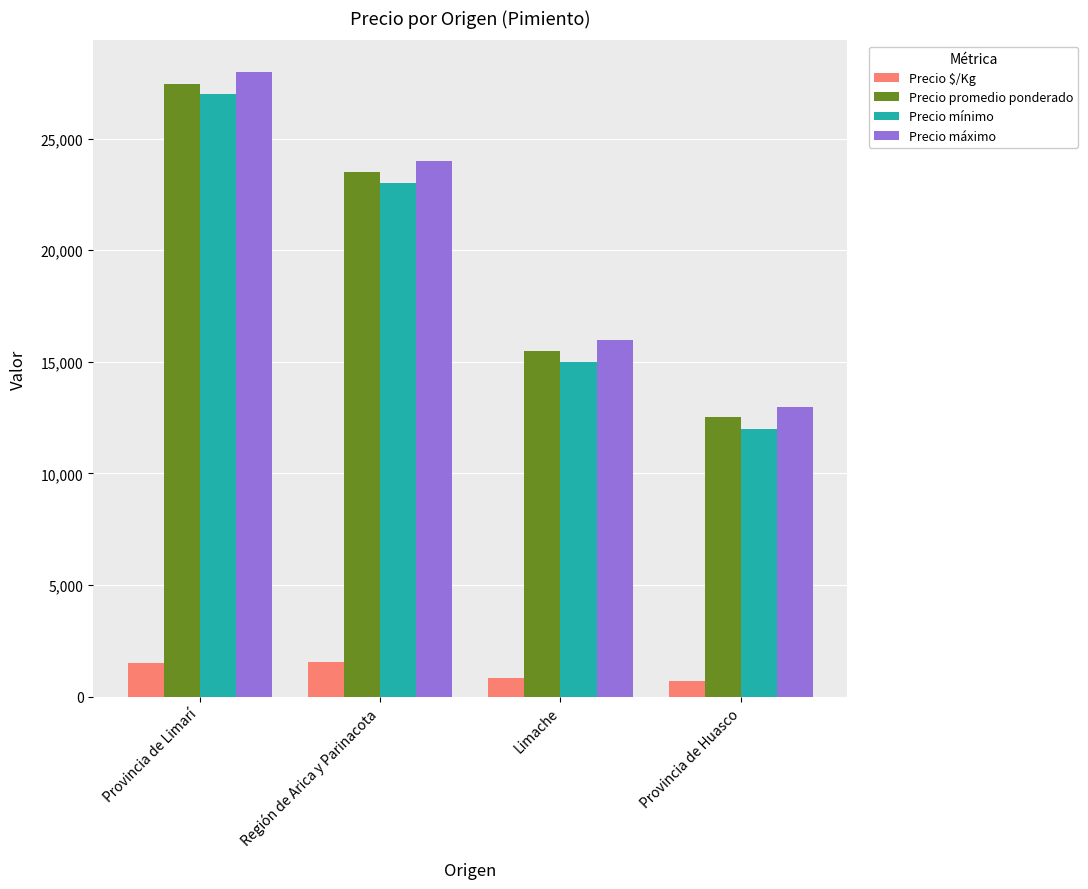

Are the bars grouped side by side (vs. stacked)?

Yes